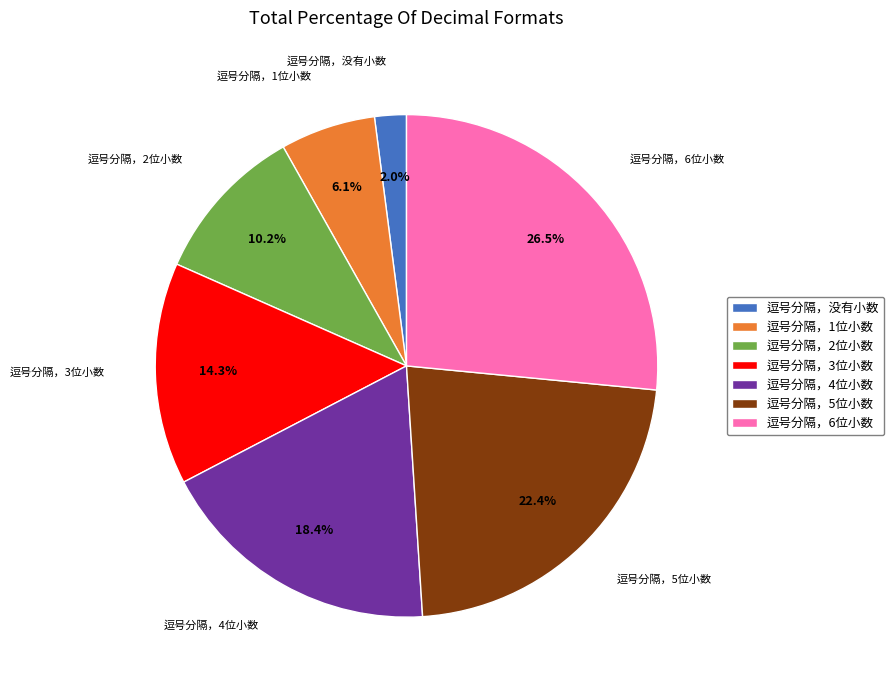

To the nearest percent, what percentage of the pie is 逗号分隔，4位小数?

18%